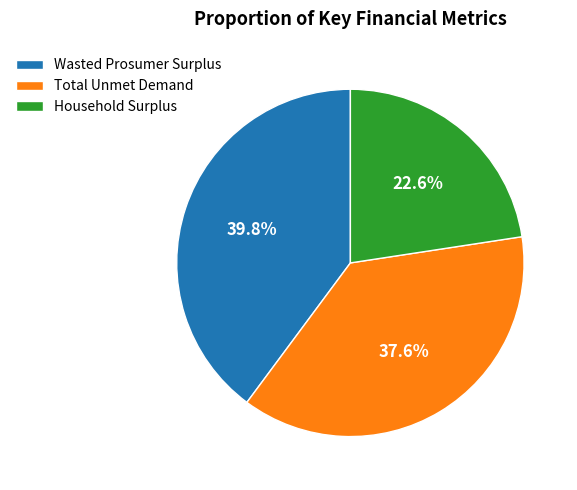

Is there a majority slice in this chart?

No